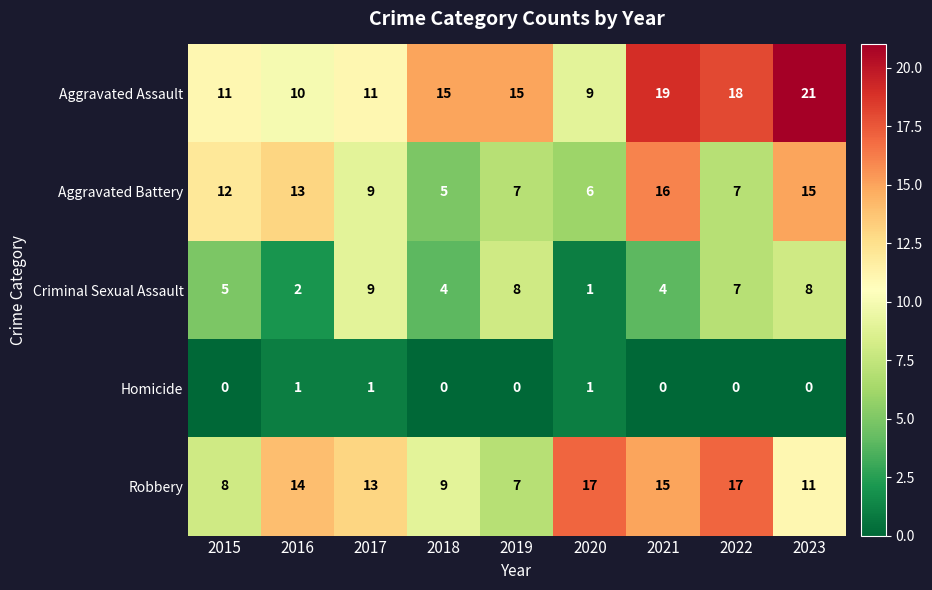

Read the Robbery value at 2015.

8